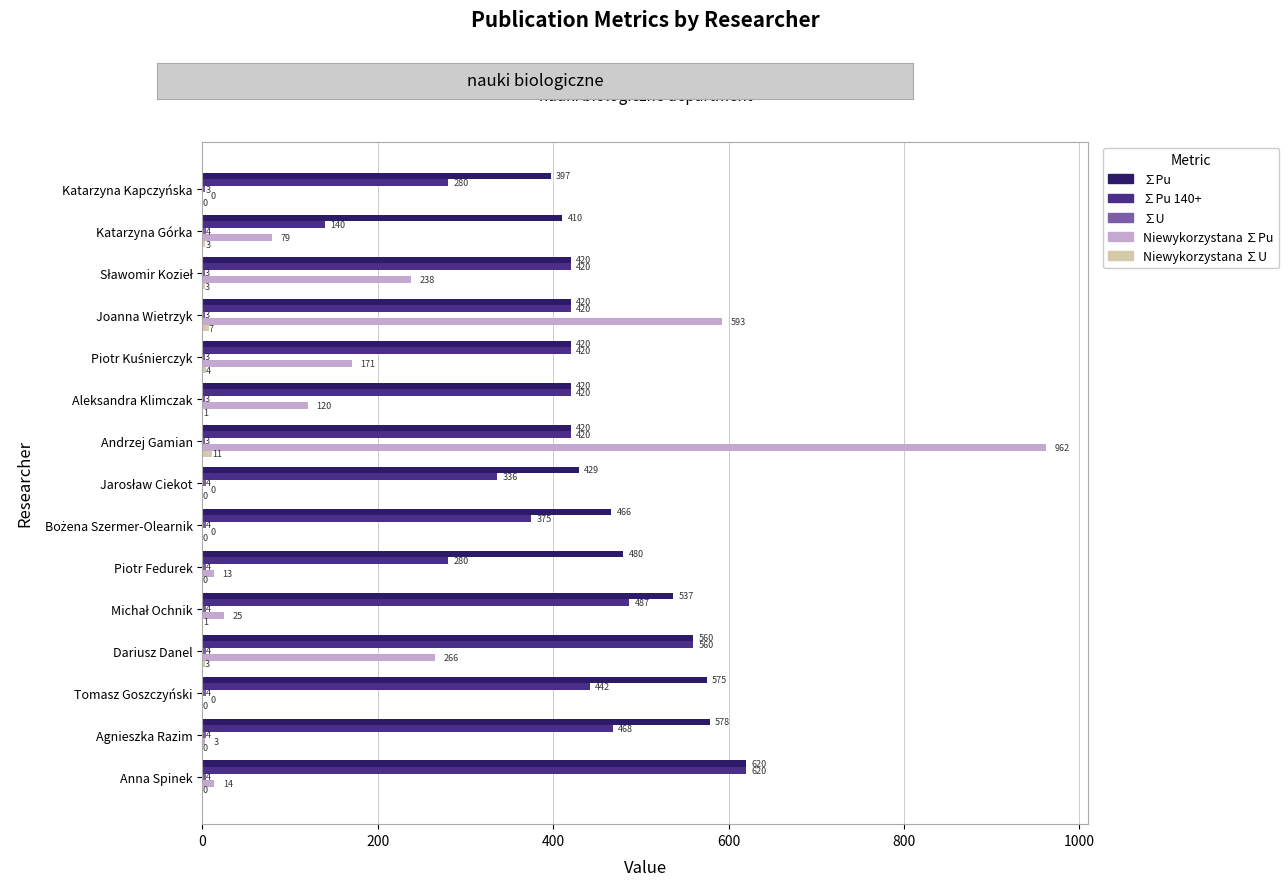

Which series has the largest total across all categories?

∑Pu